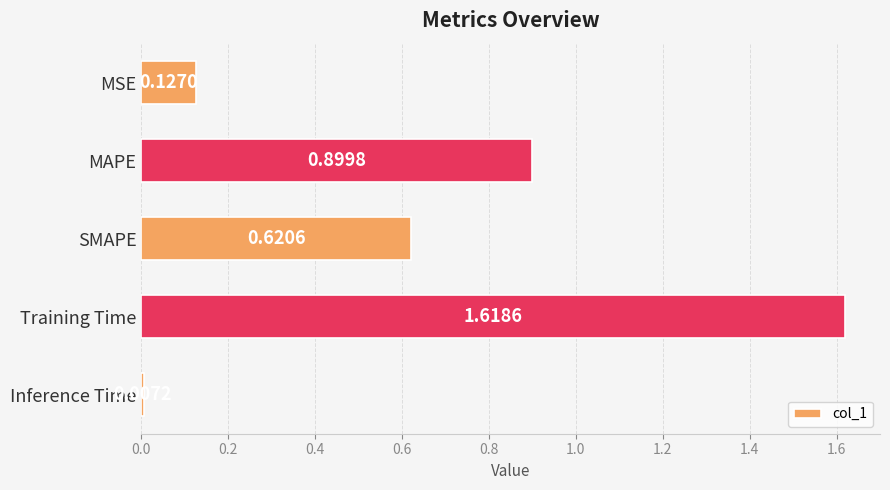

Does the chart contain any negative values?

No